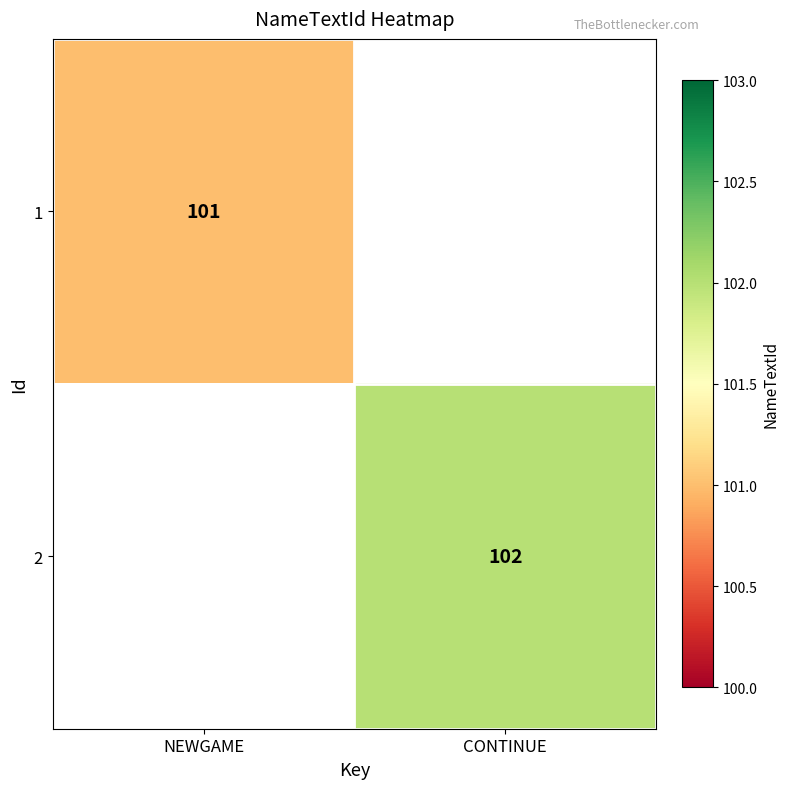

How many distinct data groups are displayed?

2